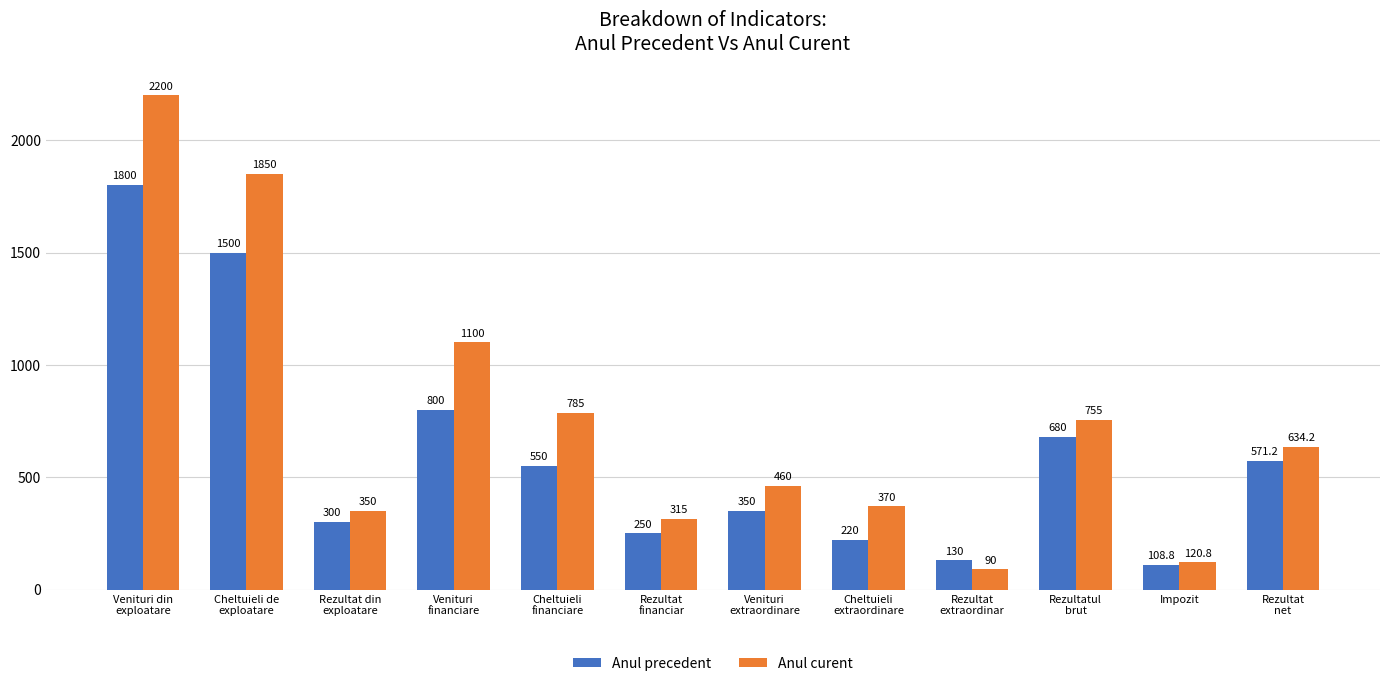

What is the difference between the second highest and minimum values in the Anul curent series?

1760.0